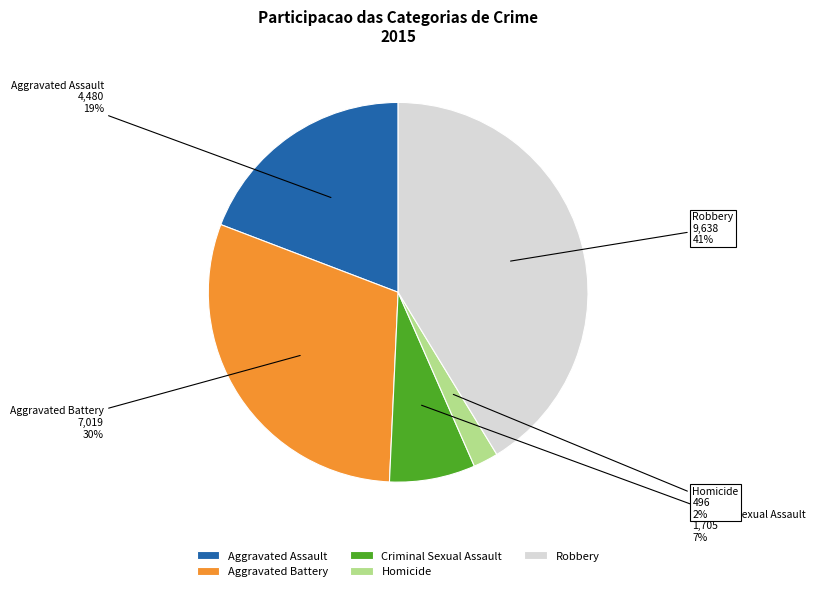

True or false: Criminal Sexual Assault accounts for 13% of the total.

False